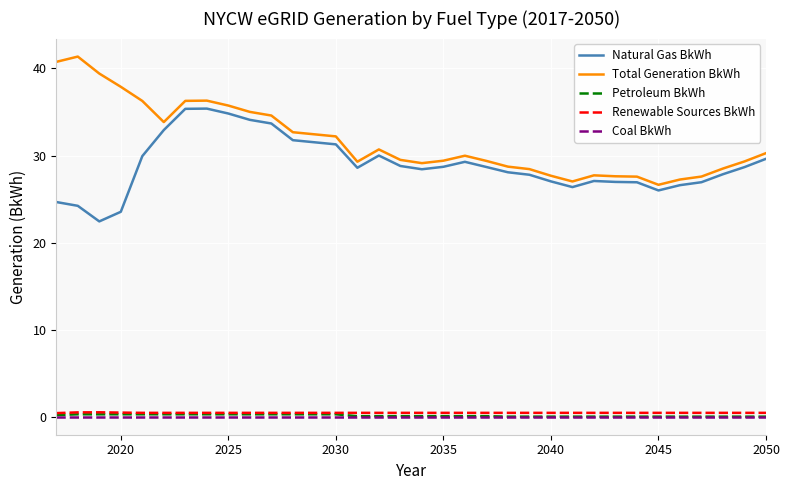

What is the greatest value displayed?

41.4